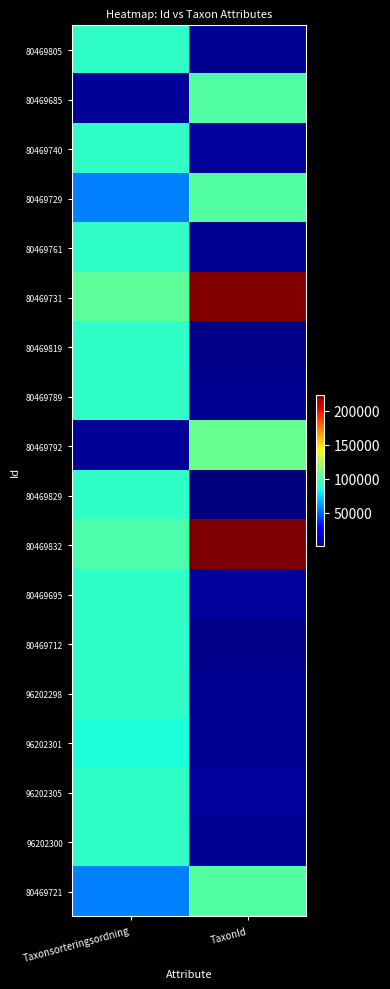

How many distinct data groups are displayed?

18